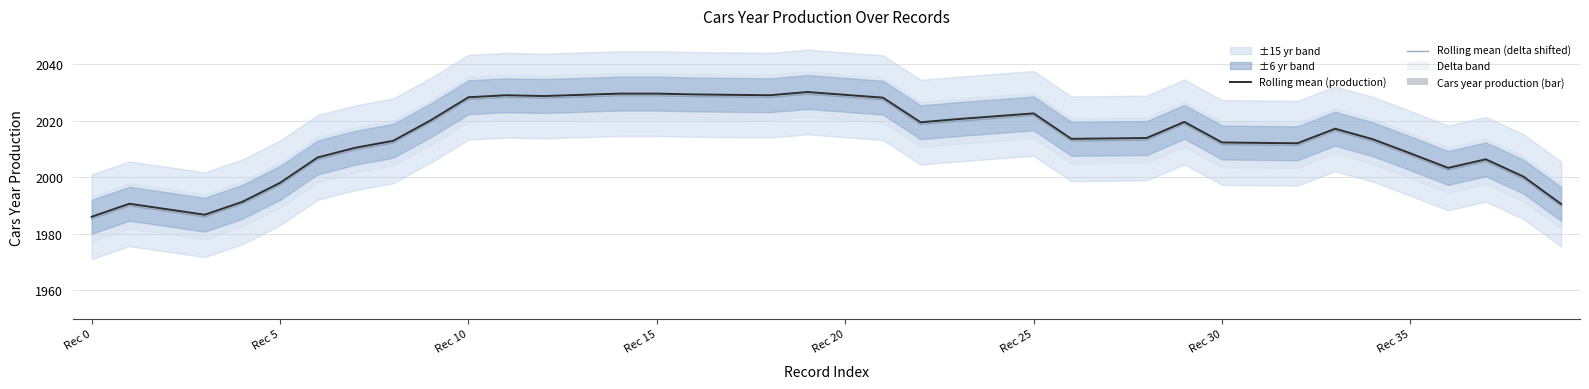

Is it true that Rolling mean (delta shifted) equals 2028.4 at Rec 20?

True